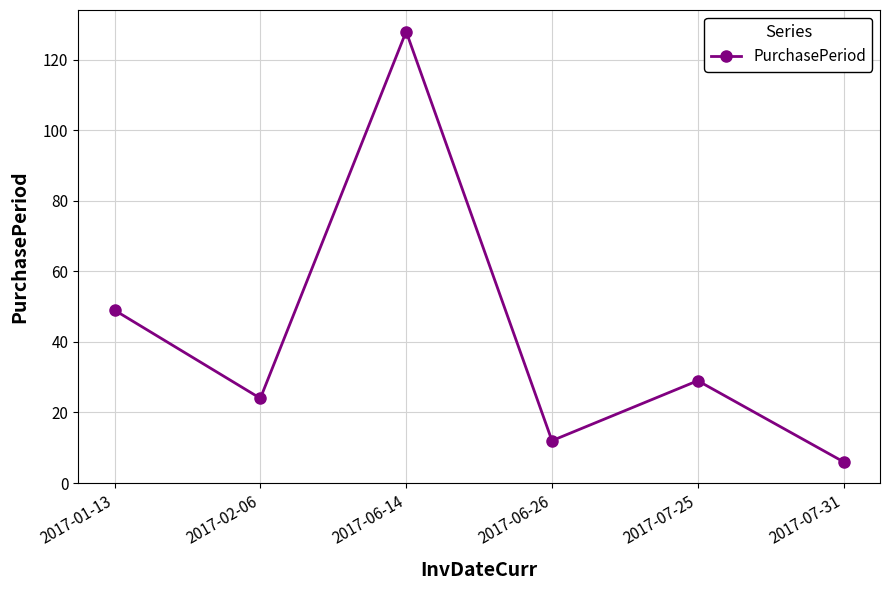

What is the change in value from 2017-02-06 to 2017-07-31?

-18